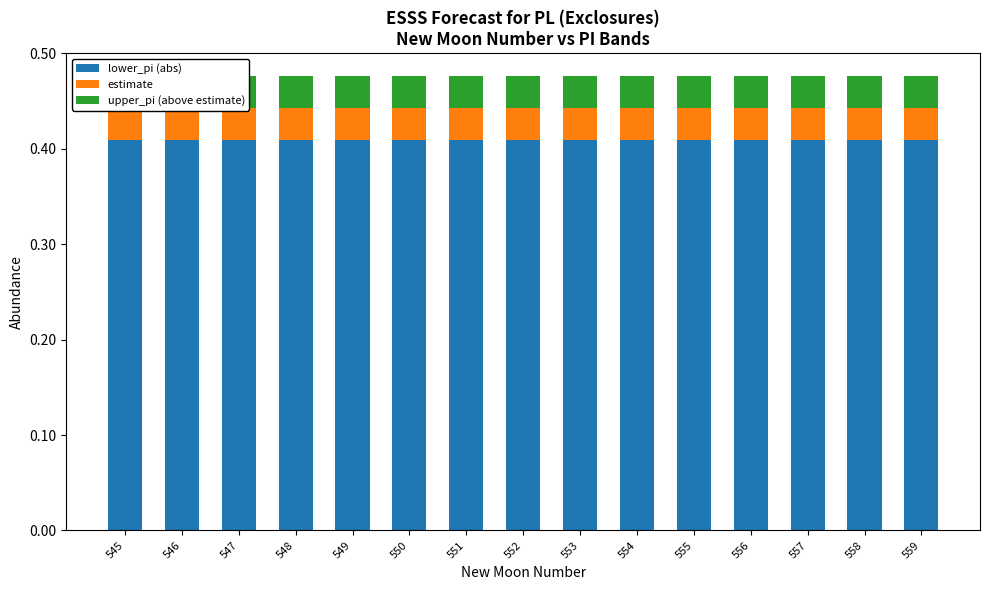

At 559, list the series in order from smallest to largest.

upper_pi (above estimate), estimate, lower_pi (abs)